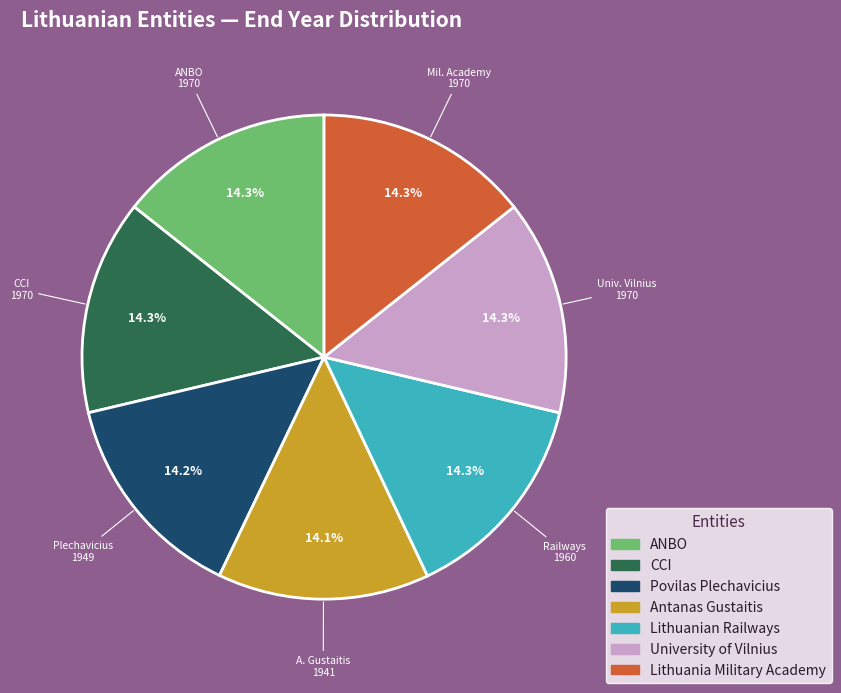

Approximately how many times larger is the value at University of Vilnius compared to Antanas Gustaitis?

1.0